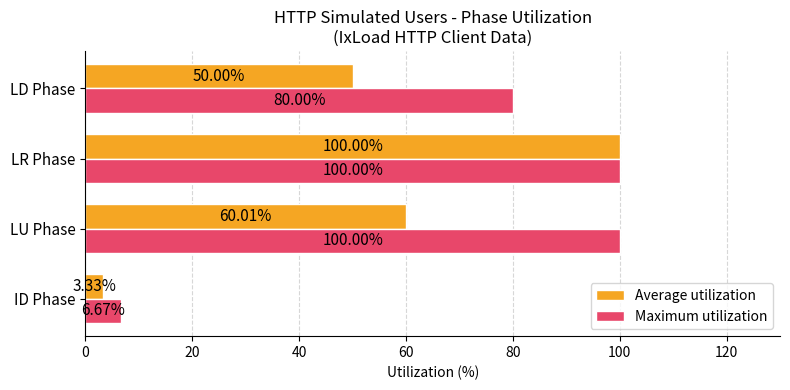

Where is Maximum utilization nearest to the value 53?

LD Phase